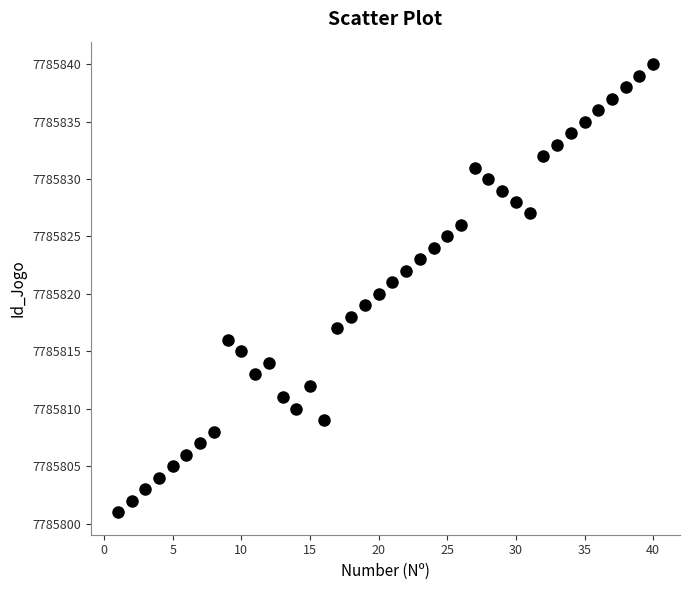

What is the range of Y values (max minus min)?

39